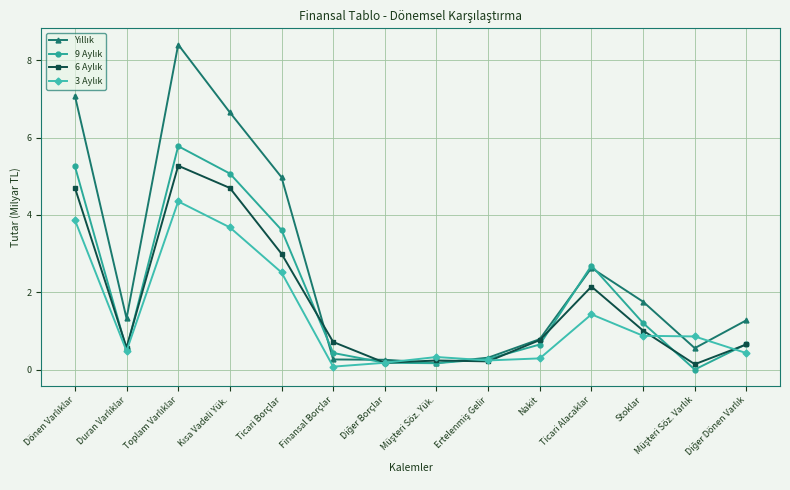

What position from the left is Ticari Alacaklar?

11